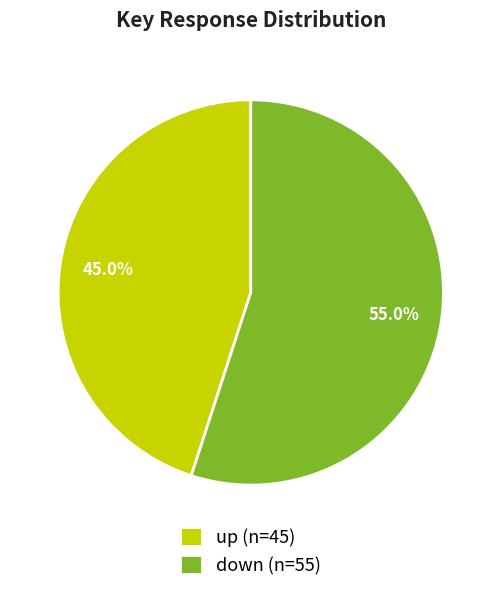

How much of the chart is everything except up?

55.0%